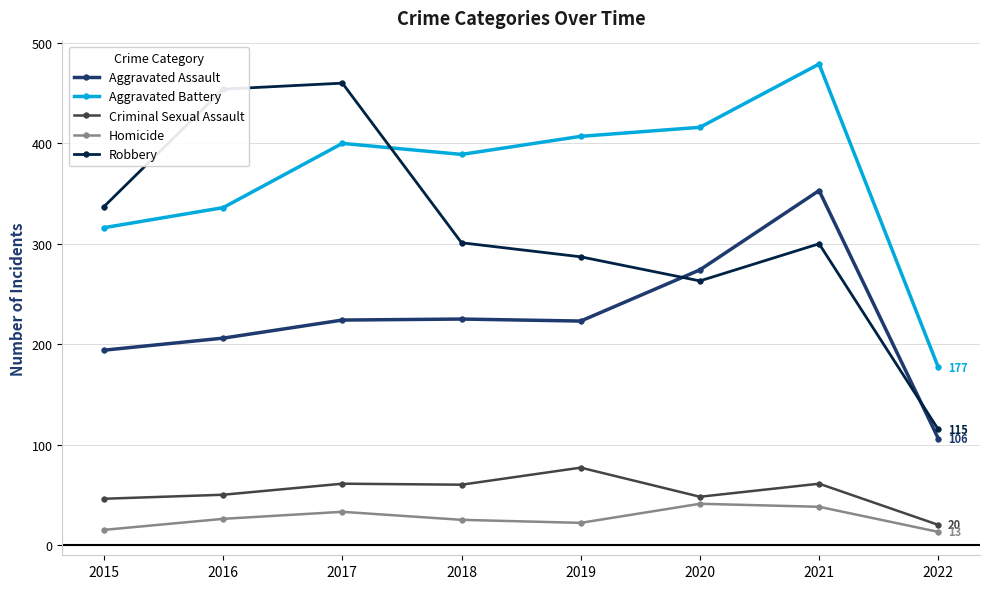

At which category does Aggravated Battery reach its first local valley?

2018